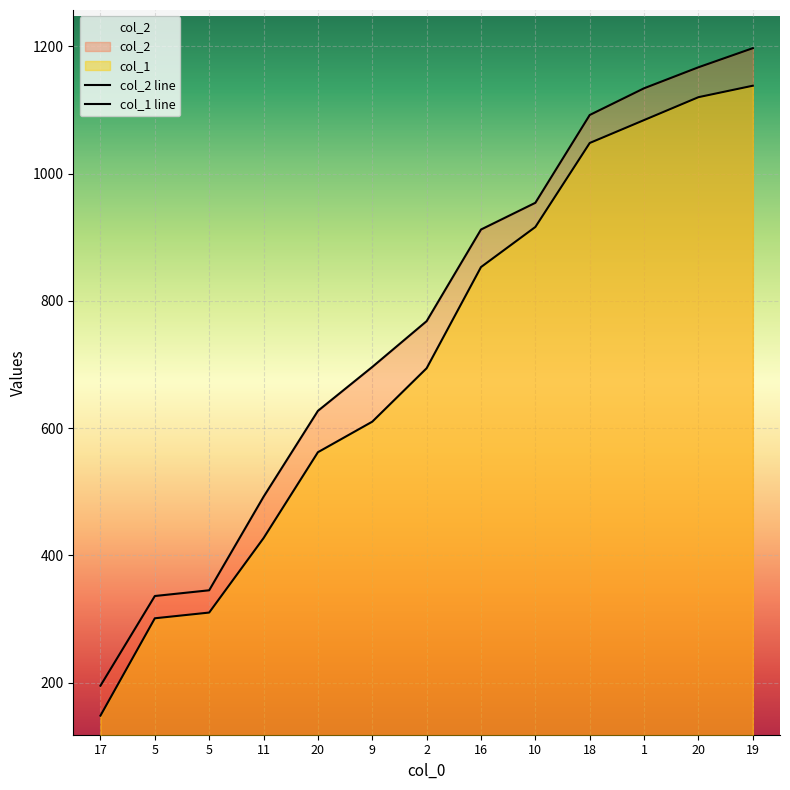

Read the col_2 value at 9.

696